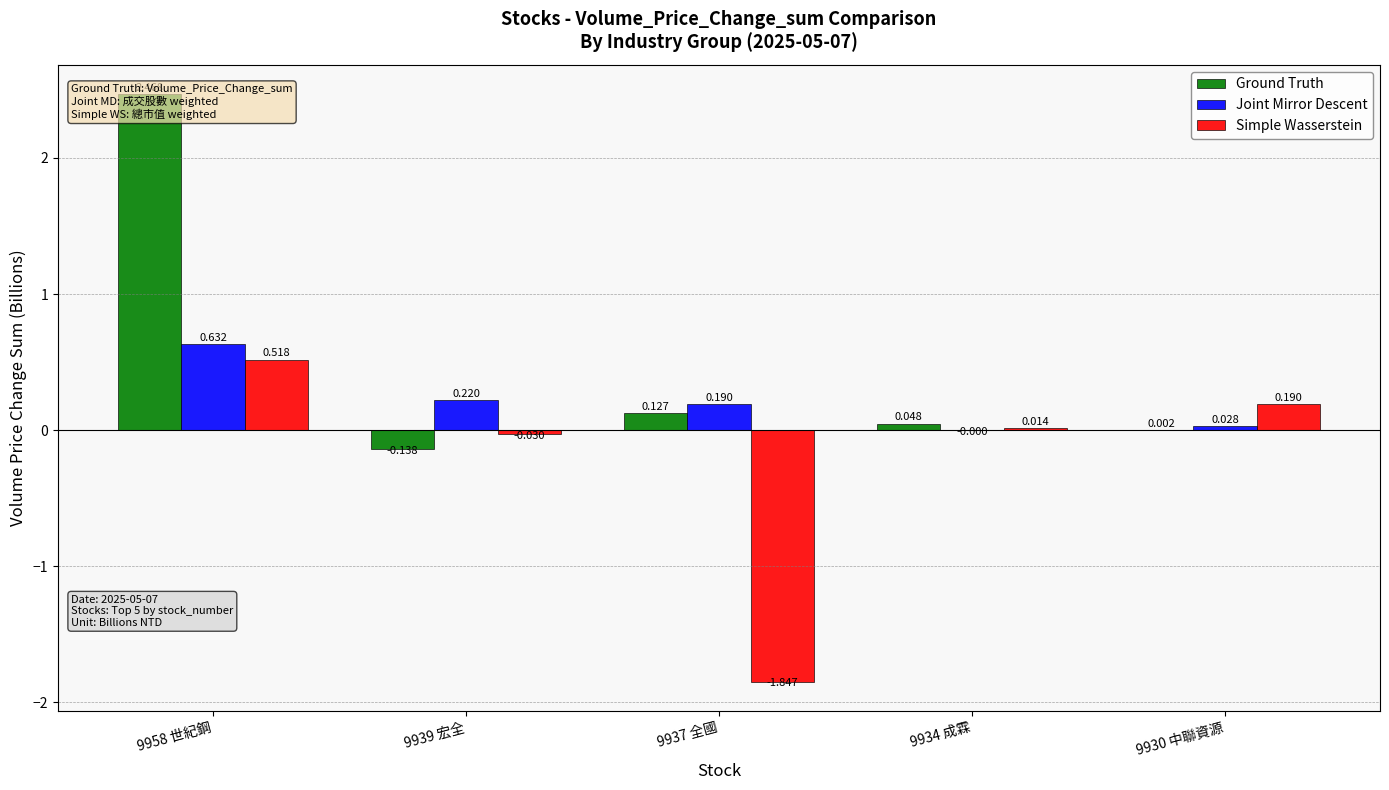

What is the spread (max minus min) of values at 9930 中聯資源?

0.2